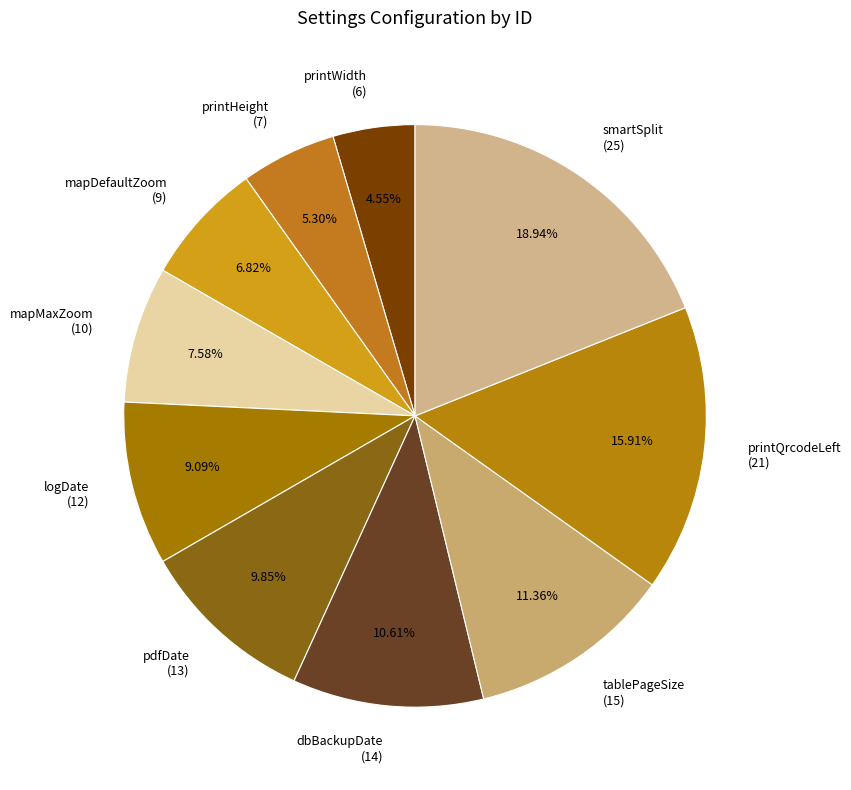

Which slice is the largest?

smartSplit (25)